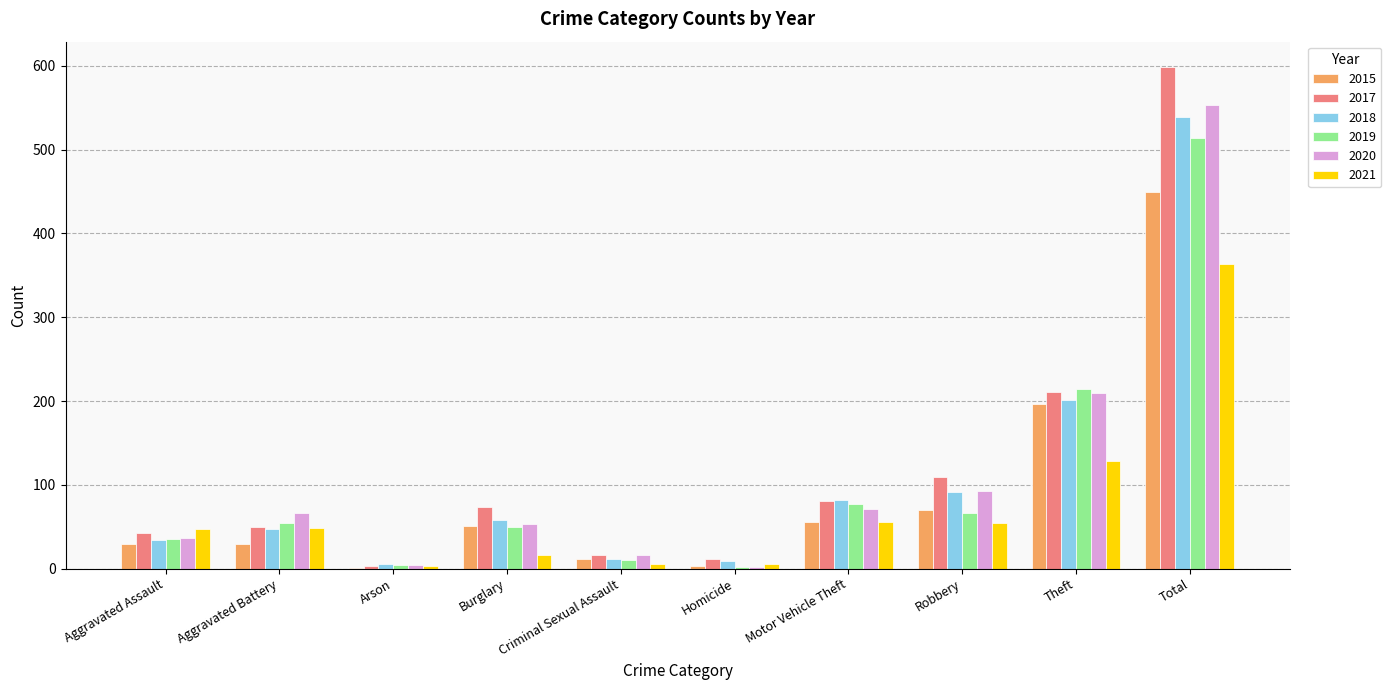

At which category is the sum across all series the highest?

Total